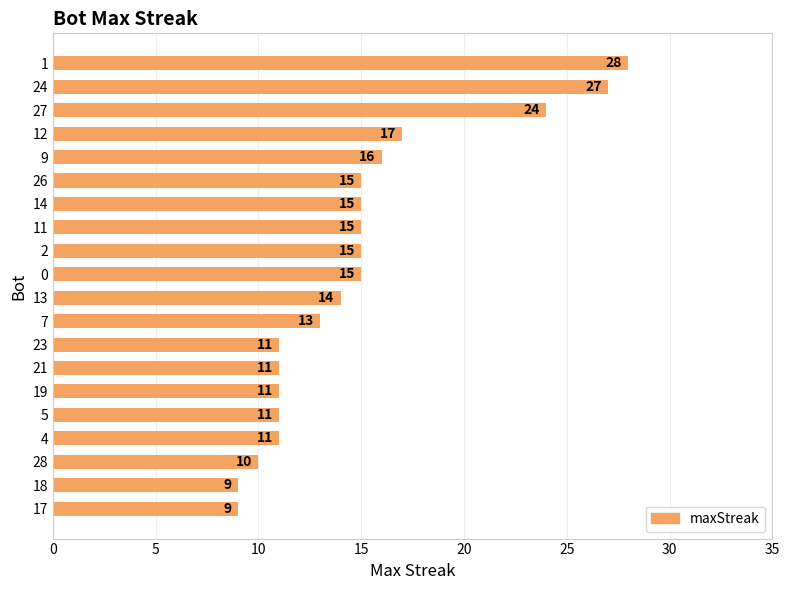

What is the sum of all values?

297